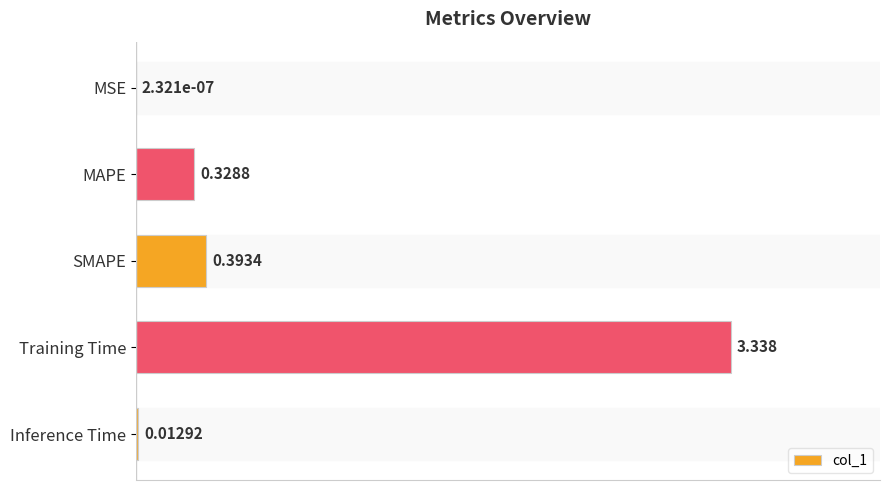

Between MAPE and MSE, which is larger?

MAPE